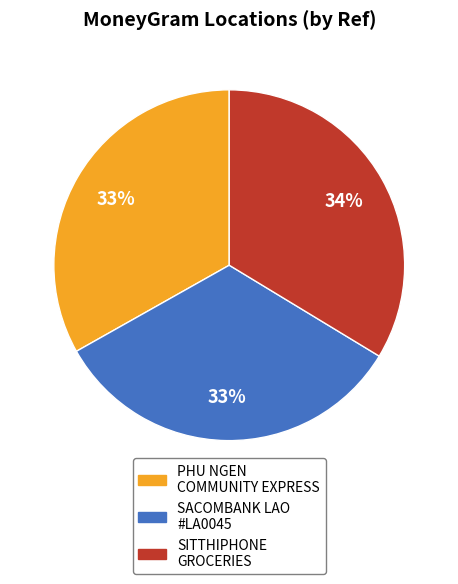

To the nearest percent, what is the average slice percentage?

33%